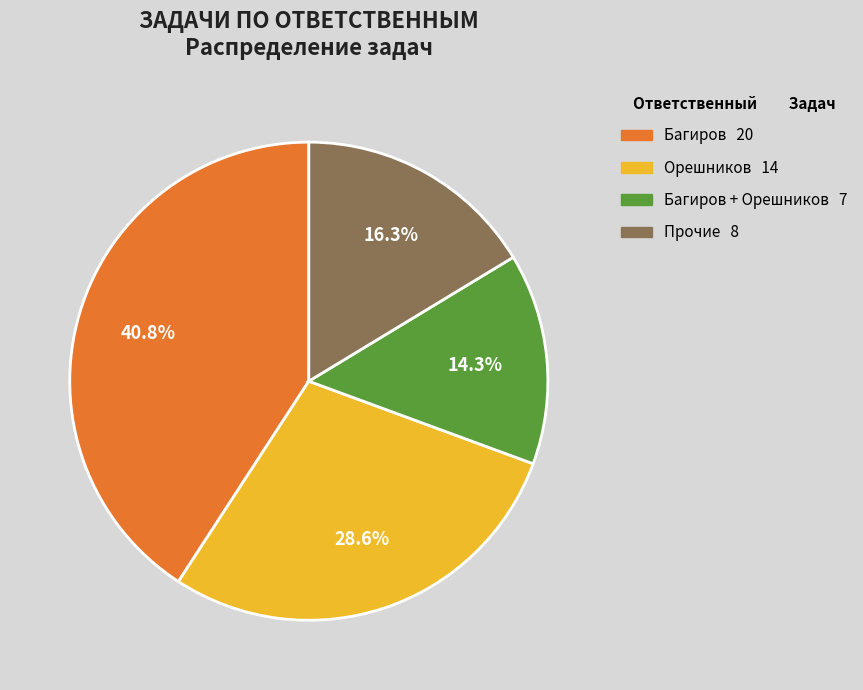

Is there a majority slice in this chart?

No